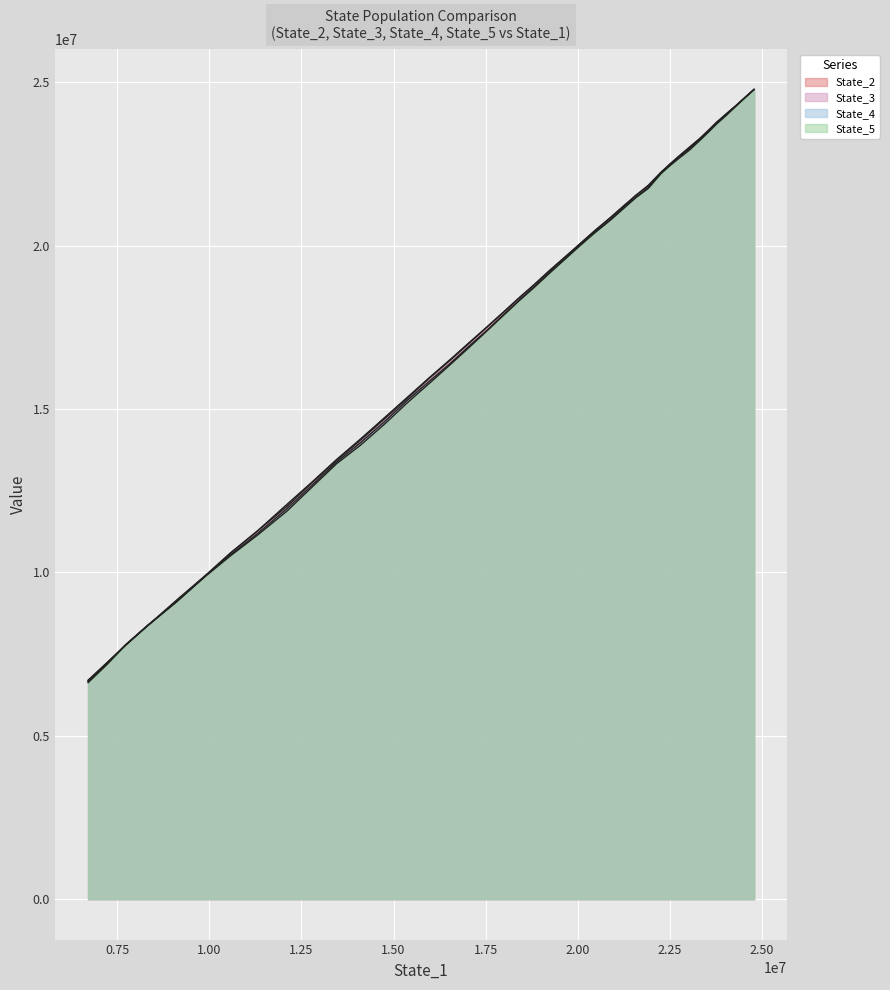

The value of State_5 at 17 is 19577369.6. True or false?

True